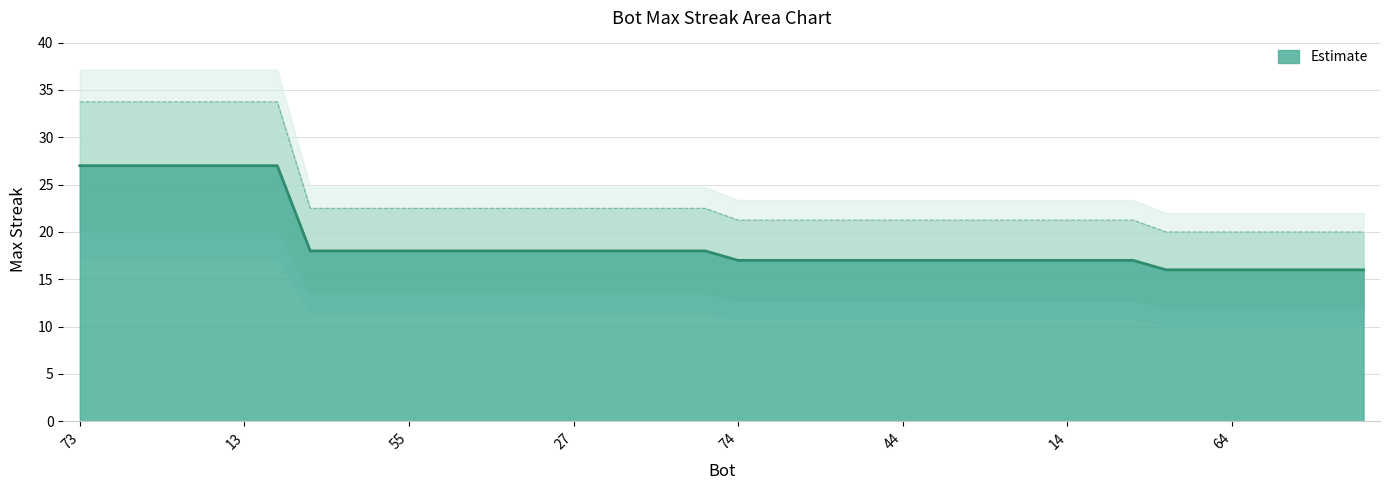

What is the difference between the maximum and minimum values?

11